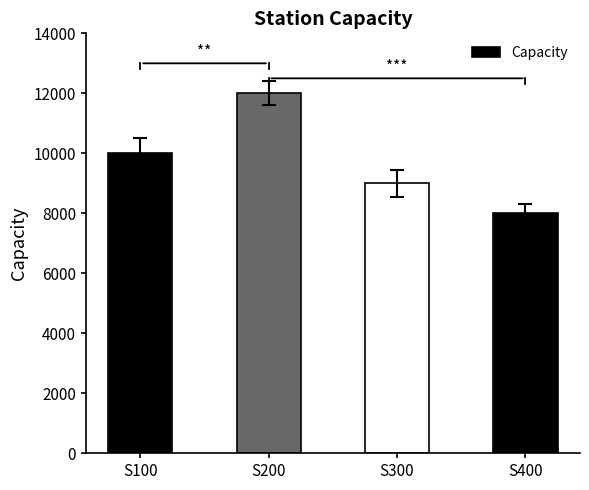

At which label is the value closest to 10000?

S100